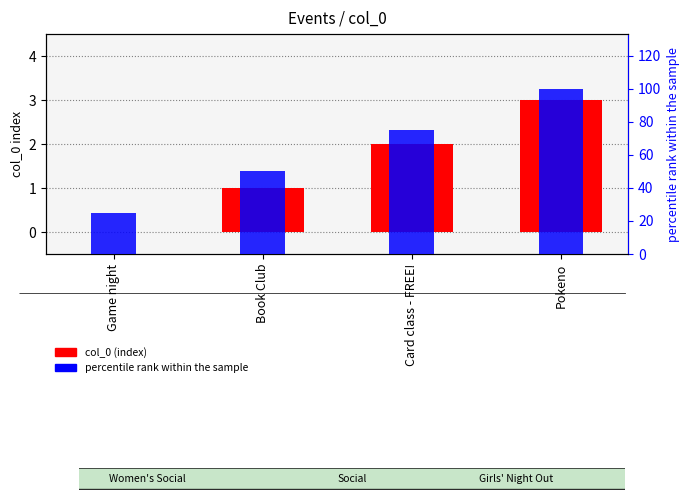

What are all the series names shown in the legend?

col_0 (index), percentile rank within the sample